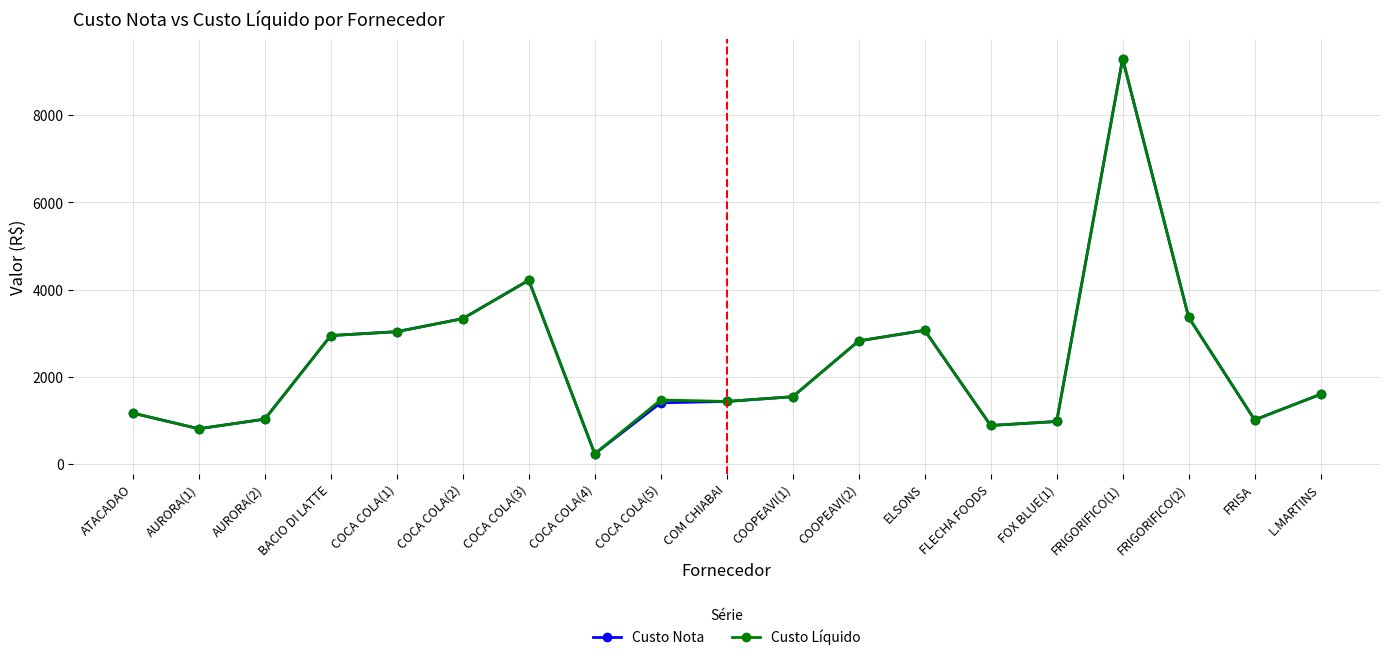

The value of Custo Líquido at FLECHA FOODS is 886.8. True or false?

True